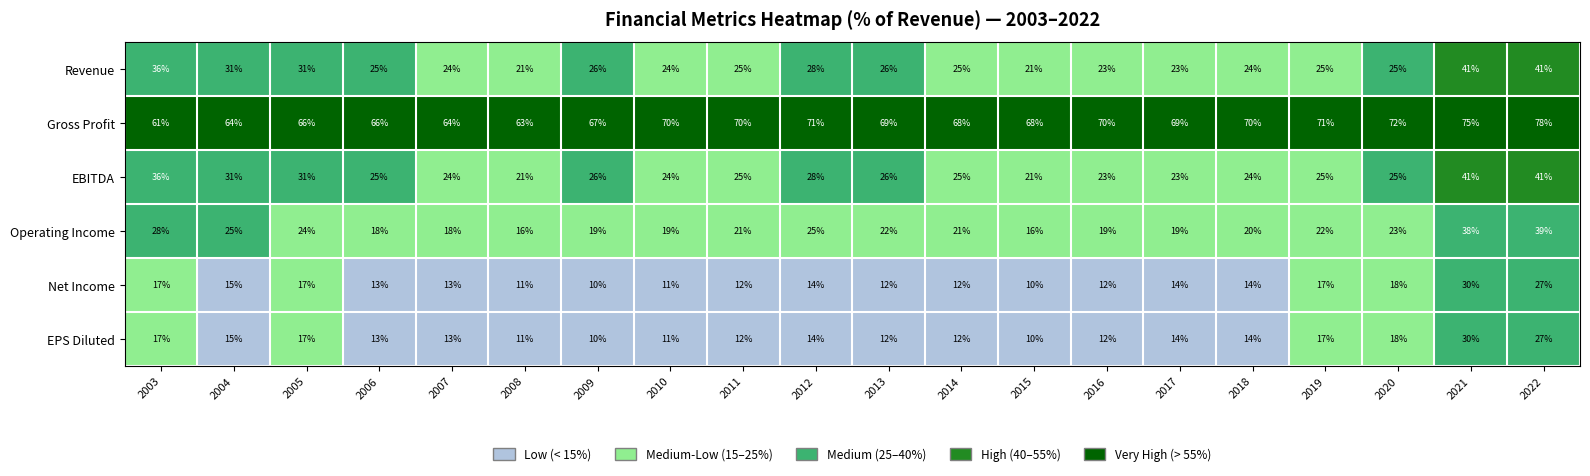

What is the highest value of the Gross Profit series?

78